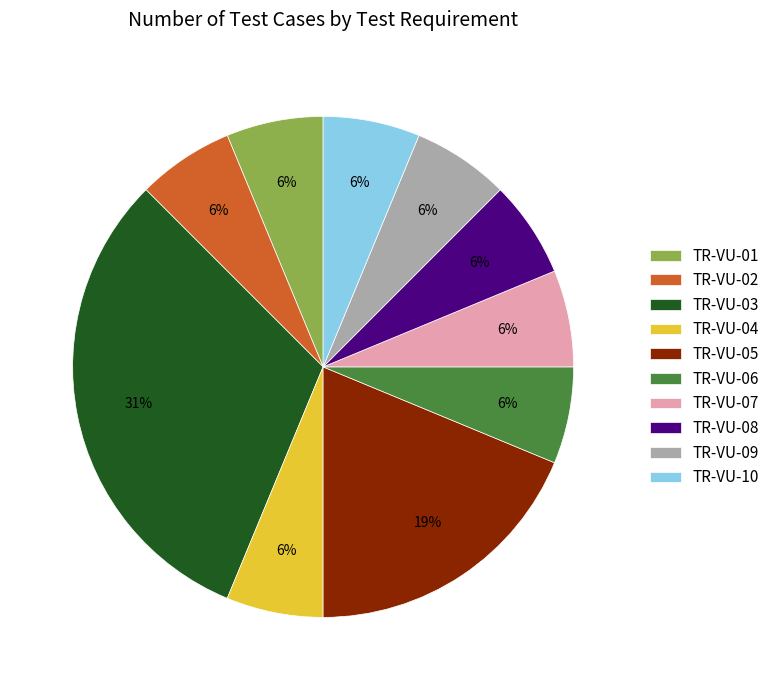

Is TR-VU-07 the majority of the pie?

No